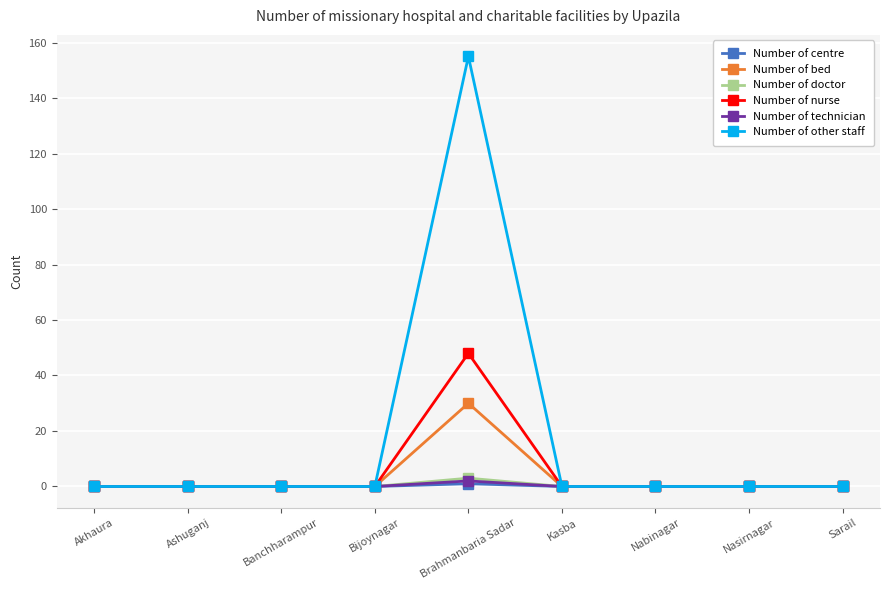

Which series has the widest spread of values?

Number of other staff